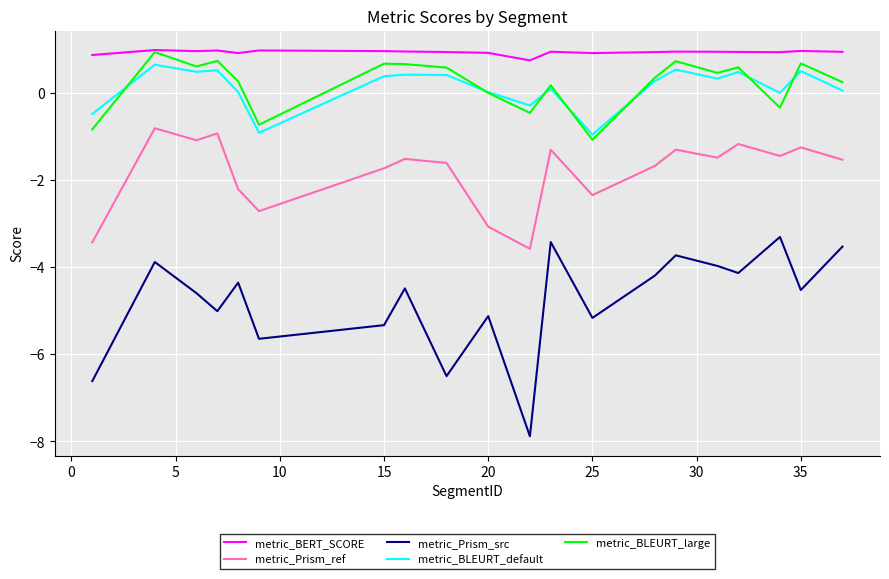

Does the chart have visible grid lines?

Yes